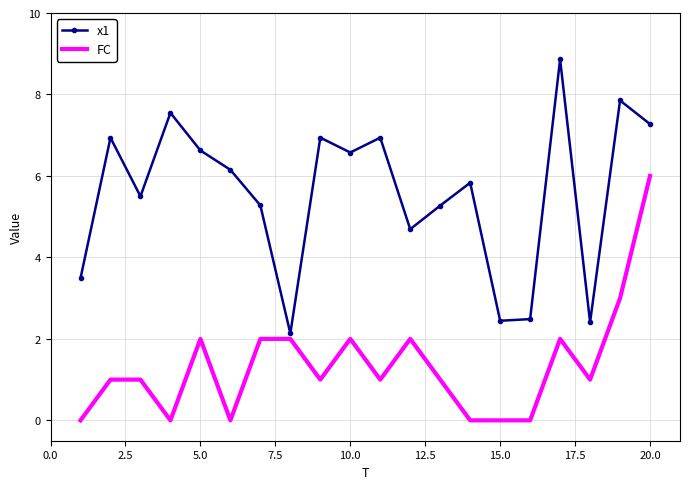

What is the difference between the maximum and minimum values in the FC series?

6.0